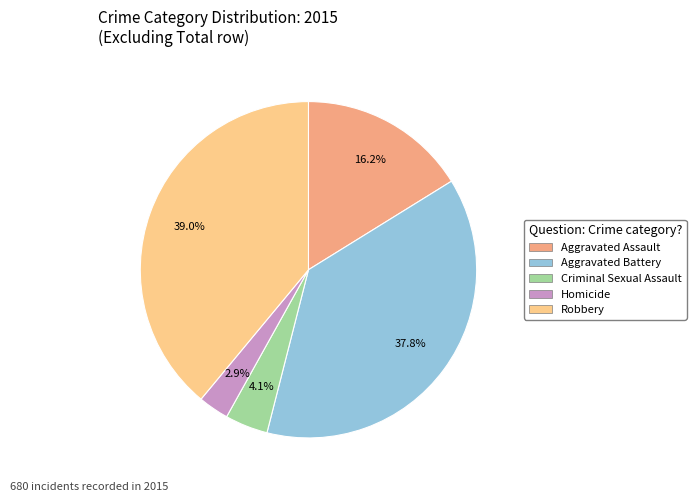

Count the number of slices in the pie.

5